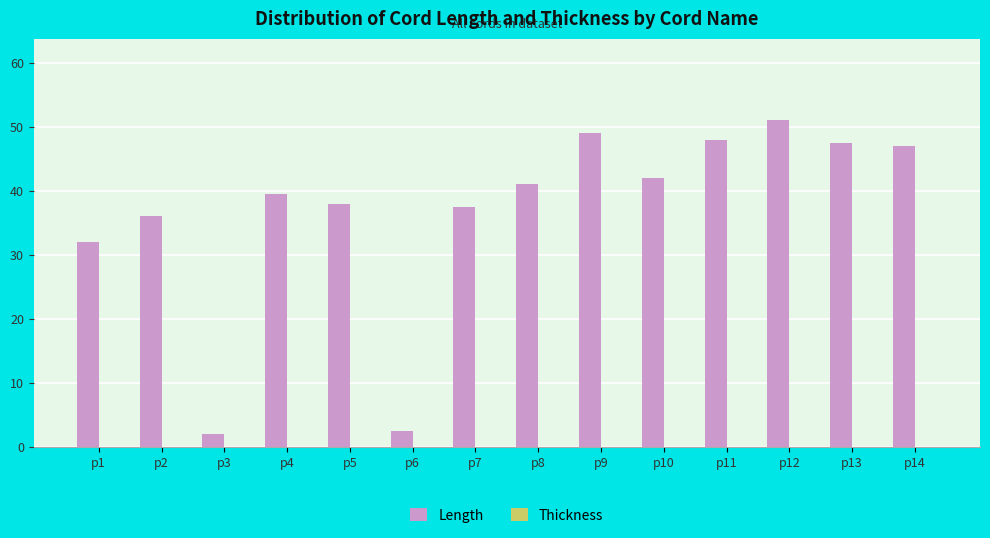

What is the greatest value displayed?

51.0